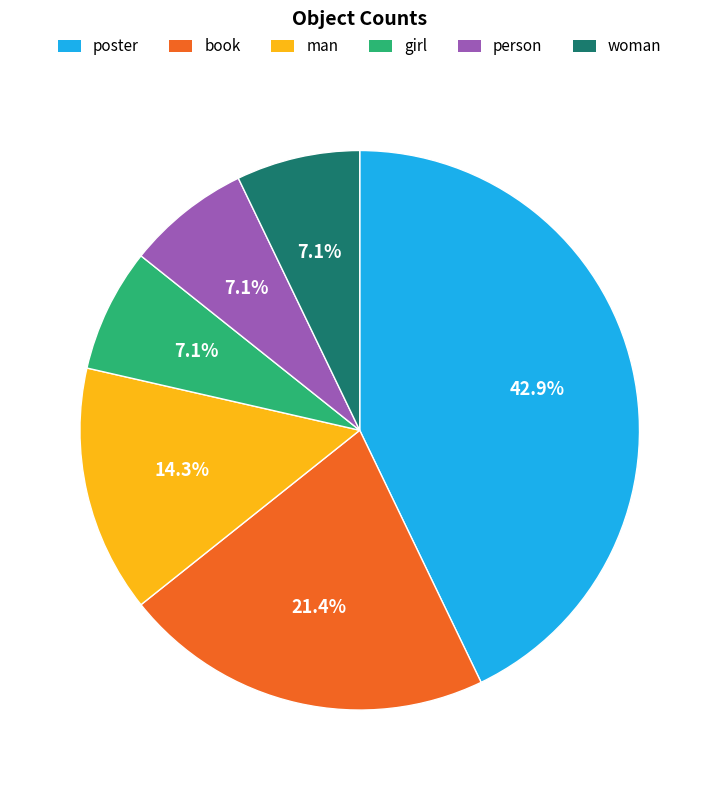

What percentage is the man slice, to the nearest percent?

14%